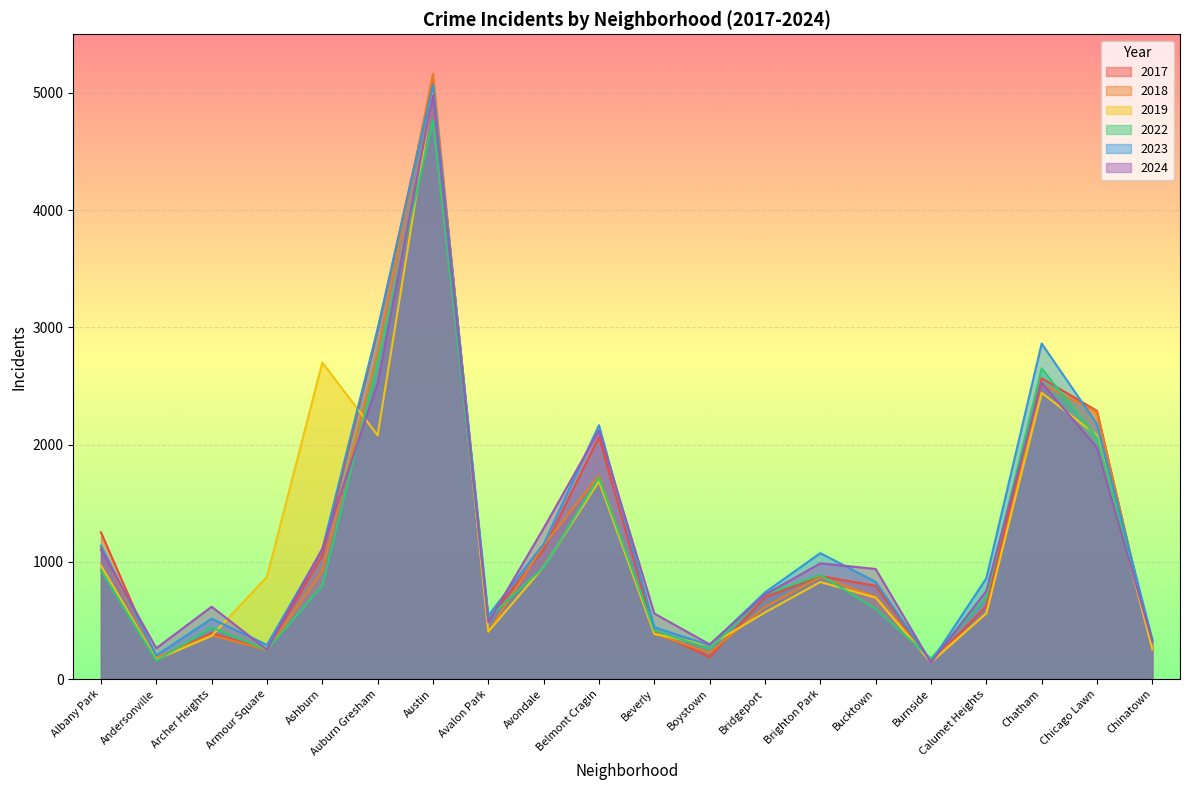

Where is the first local minimum for 2019?

Andersonville